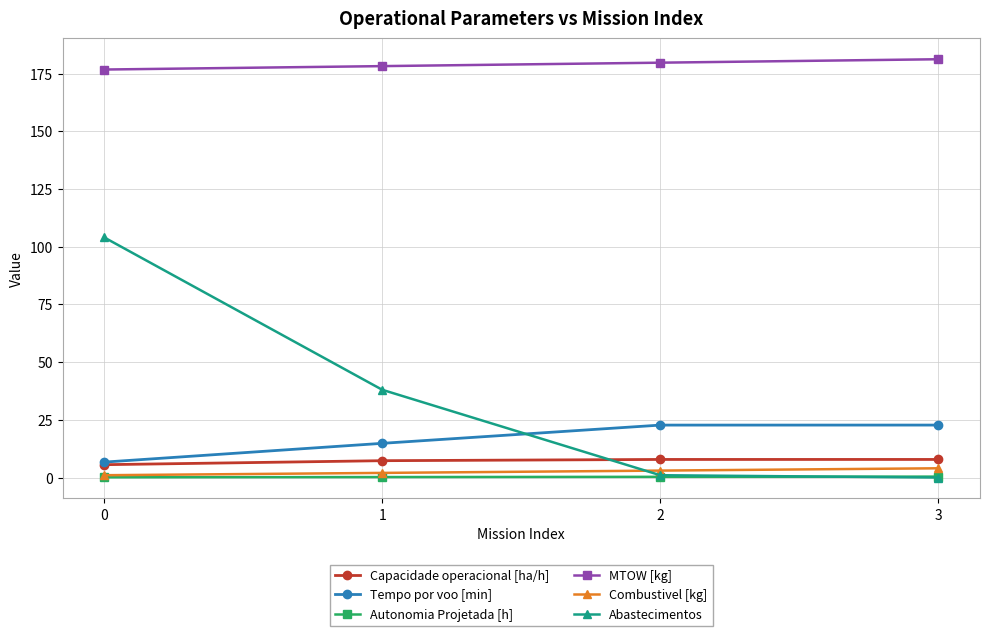

What is the difference between the maximum and minimum values in the Capacidade operacional [ha/h] series?

2.3